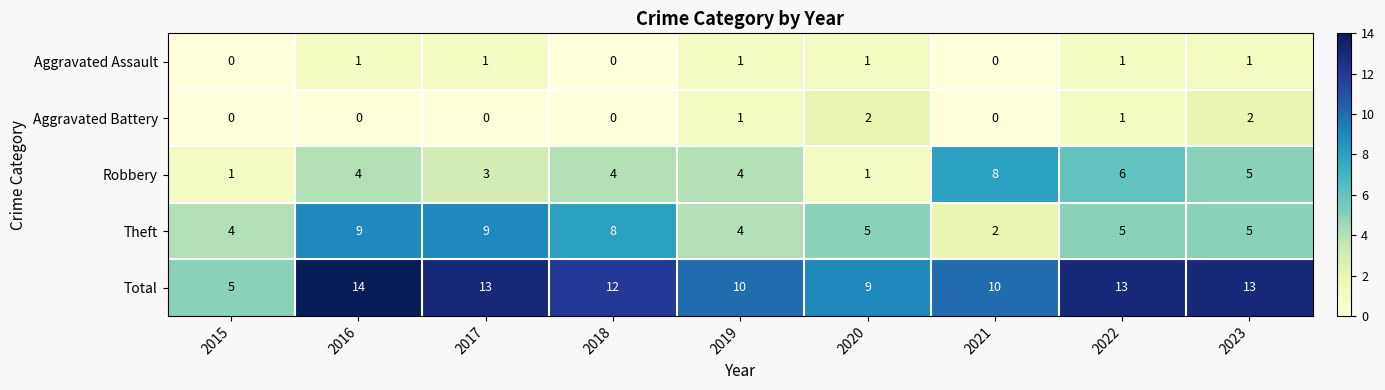

List the series in order of their peak value, lowest first.

Aggravated Assault, Aggravated Battery, Robbery, Theft, Total